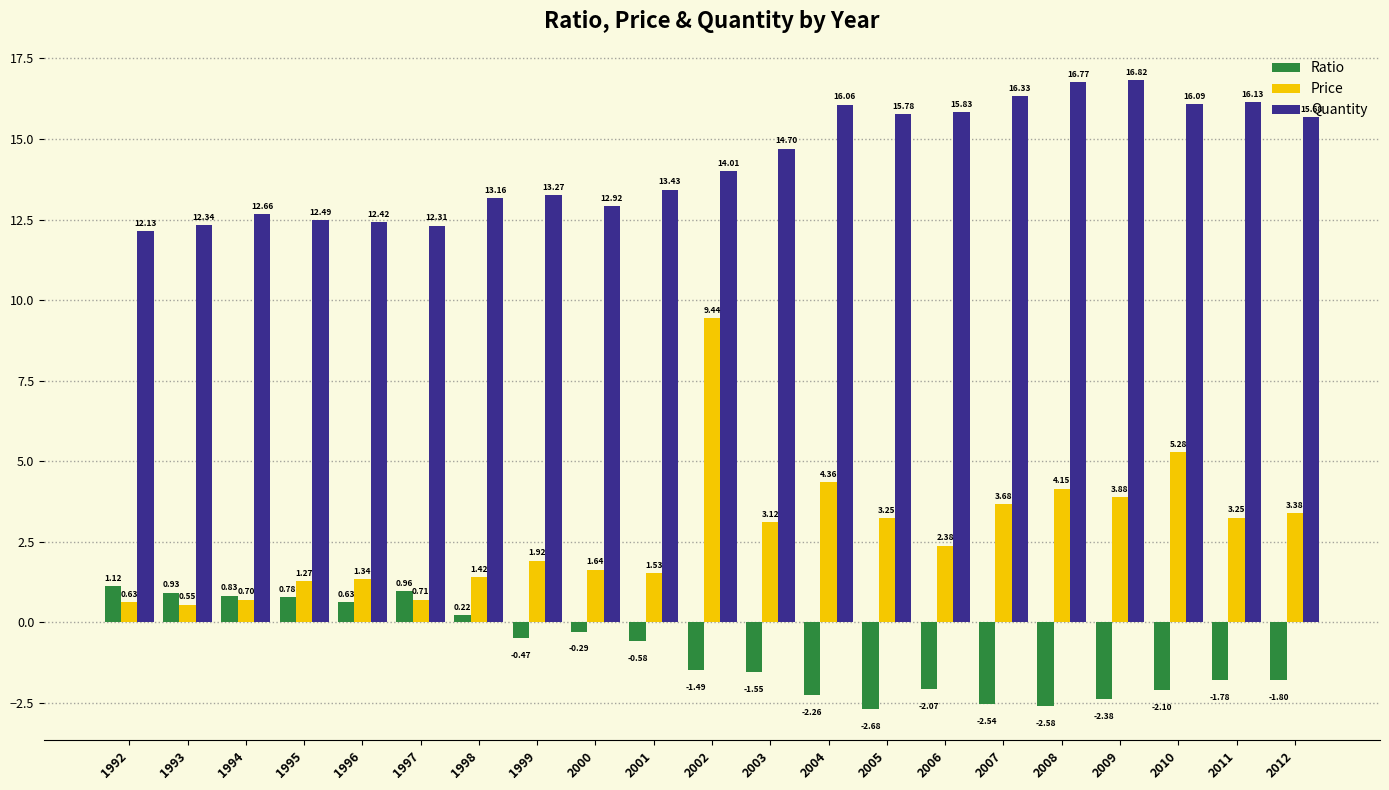

What is the spread (max minus min) of values at 2000?

13.2